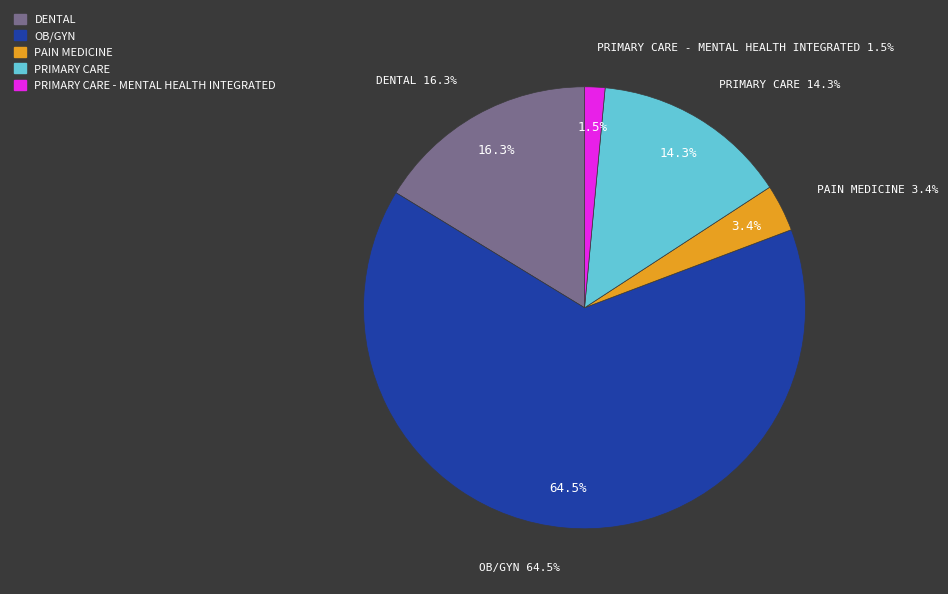

To the nearest percent, what is the combined percentage of DENTAL and PRIMARY CARE?

31%